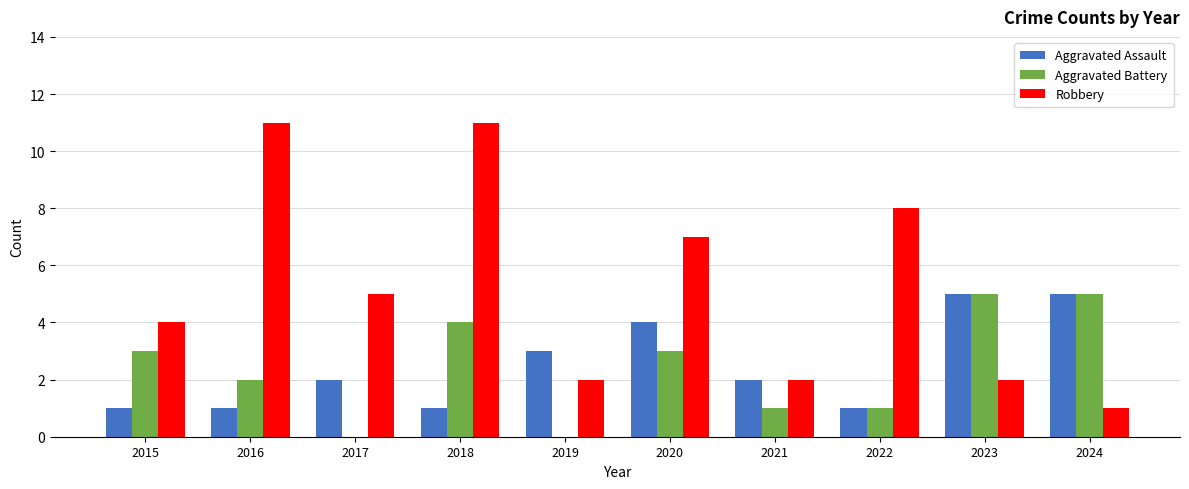

What is the sum of all Aggravated Assault values?

25